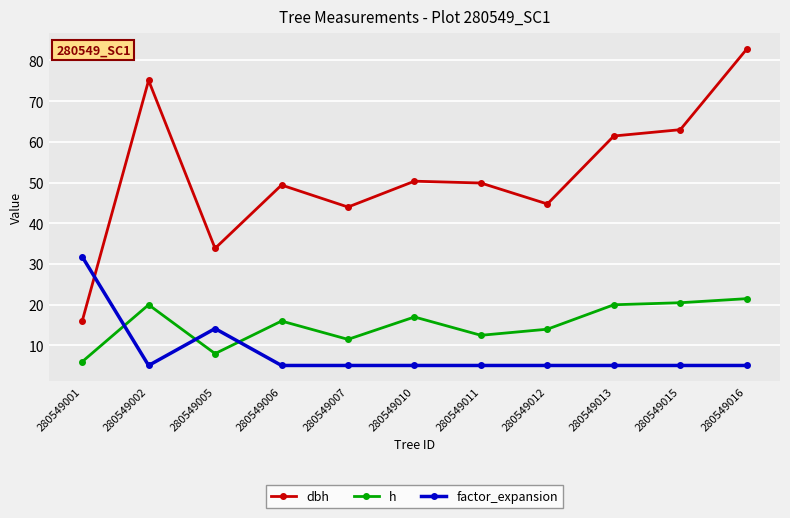

Rank the series by their maximum value, from highest to lowest.

dbh, factor_expansion, h